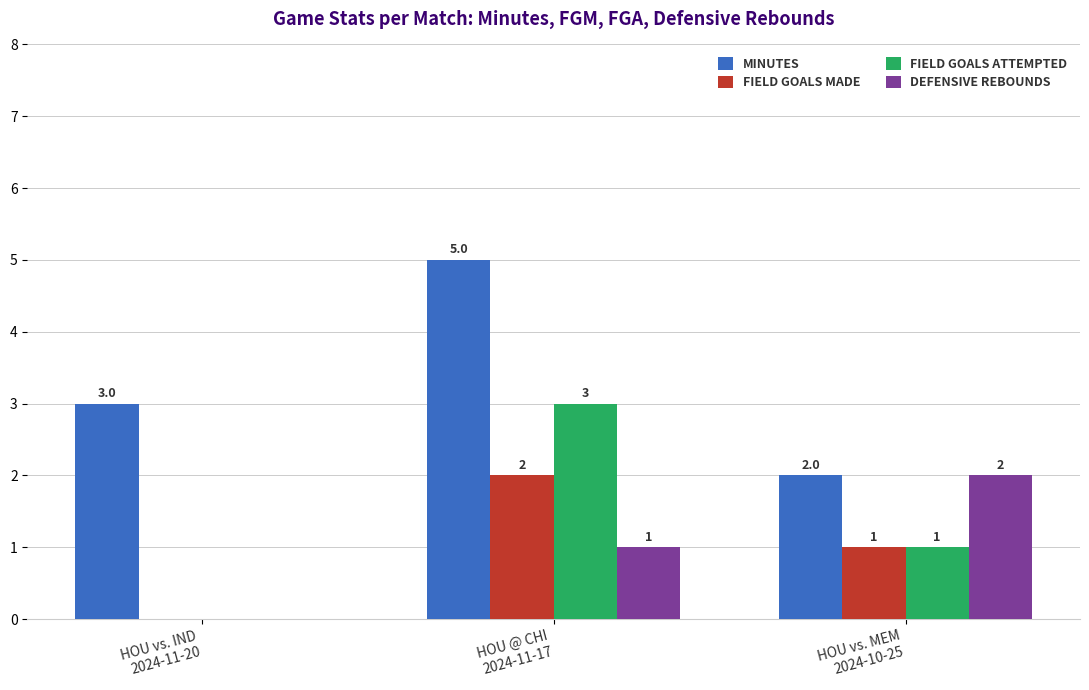

What is the maximum value shown in the chart?

5